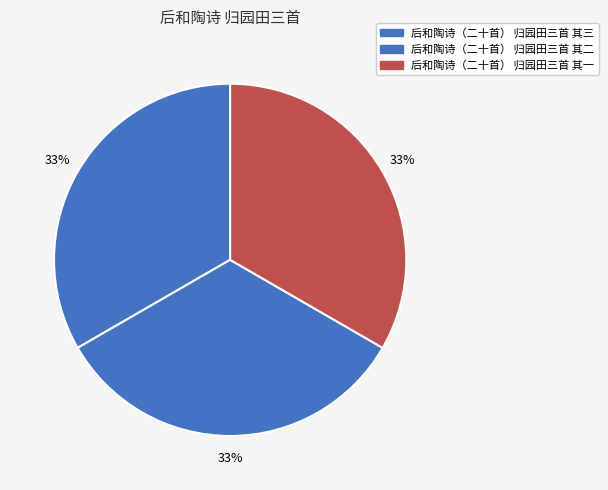

Is there a majority slice in this chart?

No